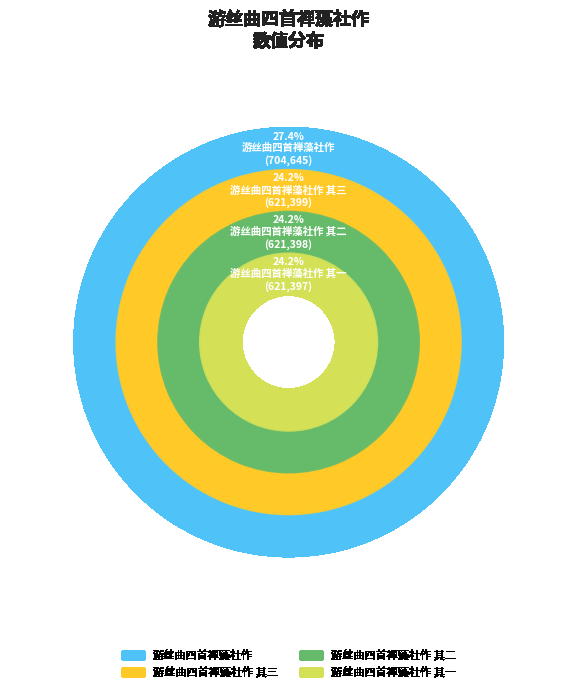

Is there any slice that represents more than half of the pie?

No